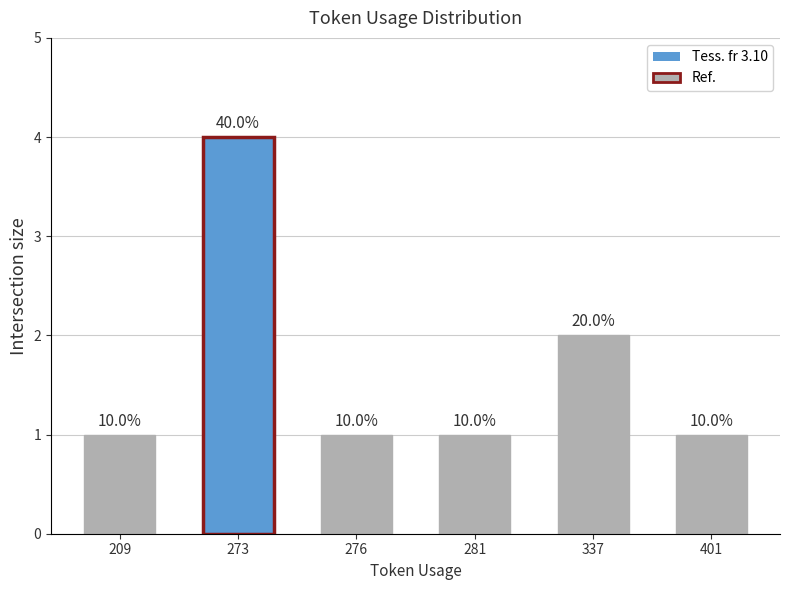

What is the ratio of the value at 281 to the value at 209?

1.0